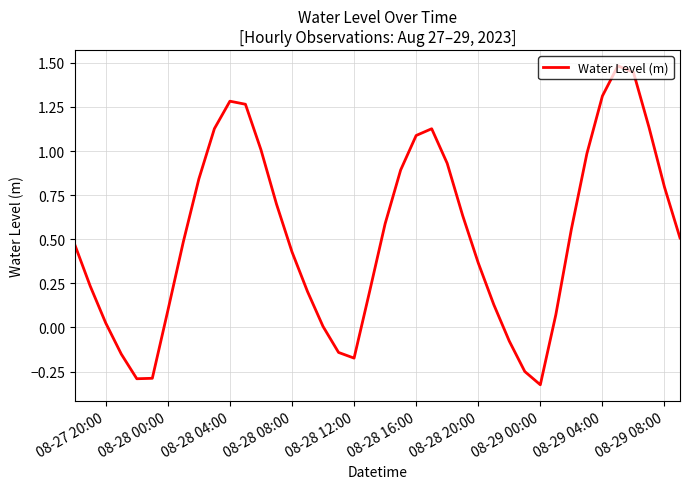

What is the sum of all values?

20.7